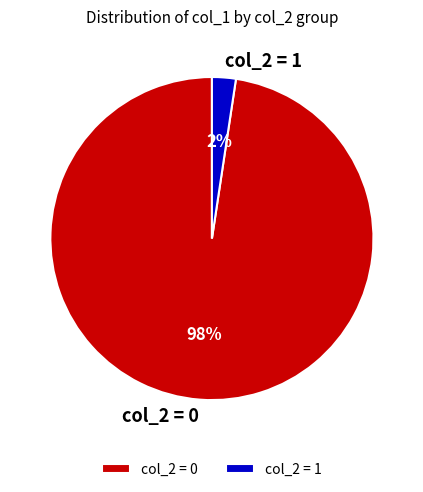

What is the smallest slice in the pie chart?

col_2 = 1